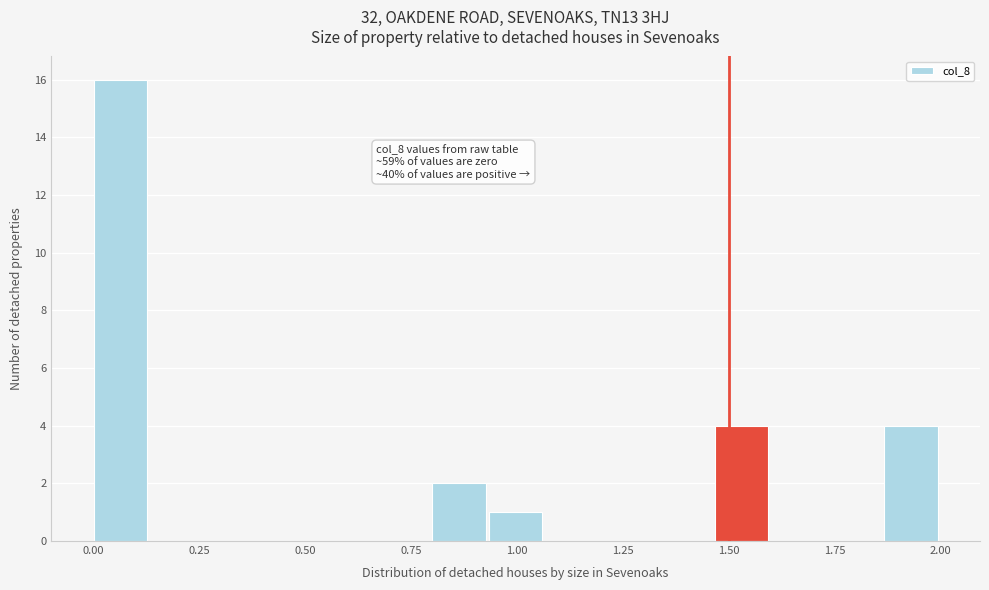

Around what value on the x-axis is the tallest bar? Give the approximate position of its centre, as read against the axis.

0.05